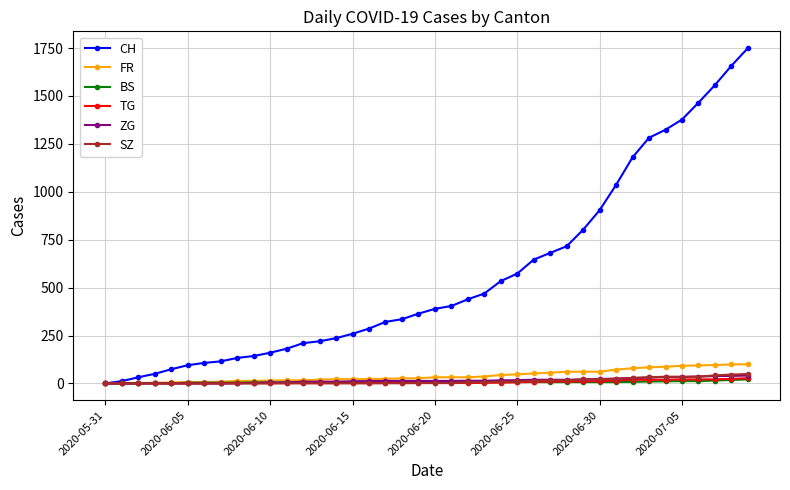

What are all the series names shown in the legend?

CH, FR, BS, TG, ZG, SZ